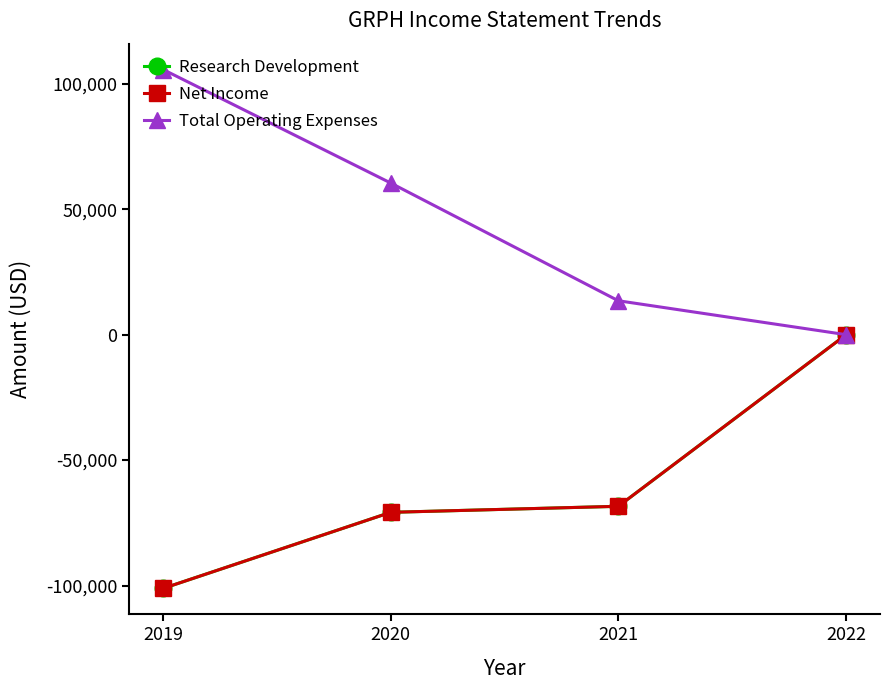

Does the chart have visible grid lines?

No